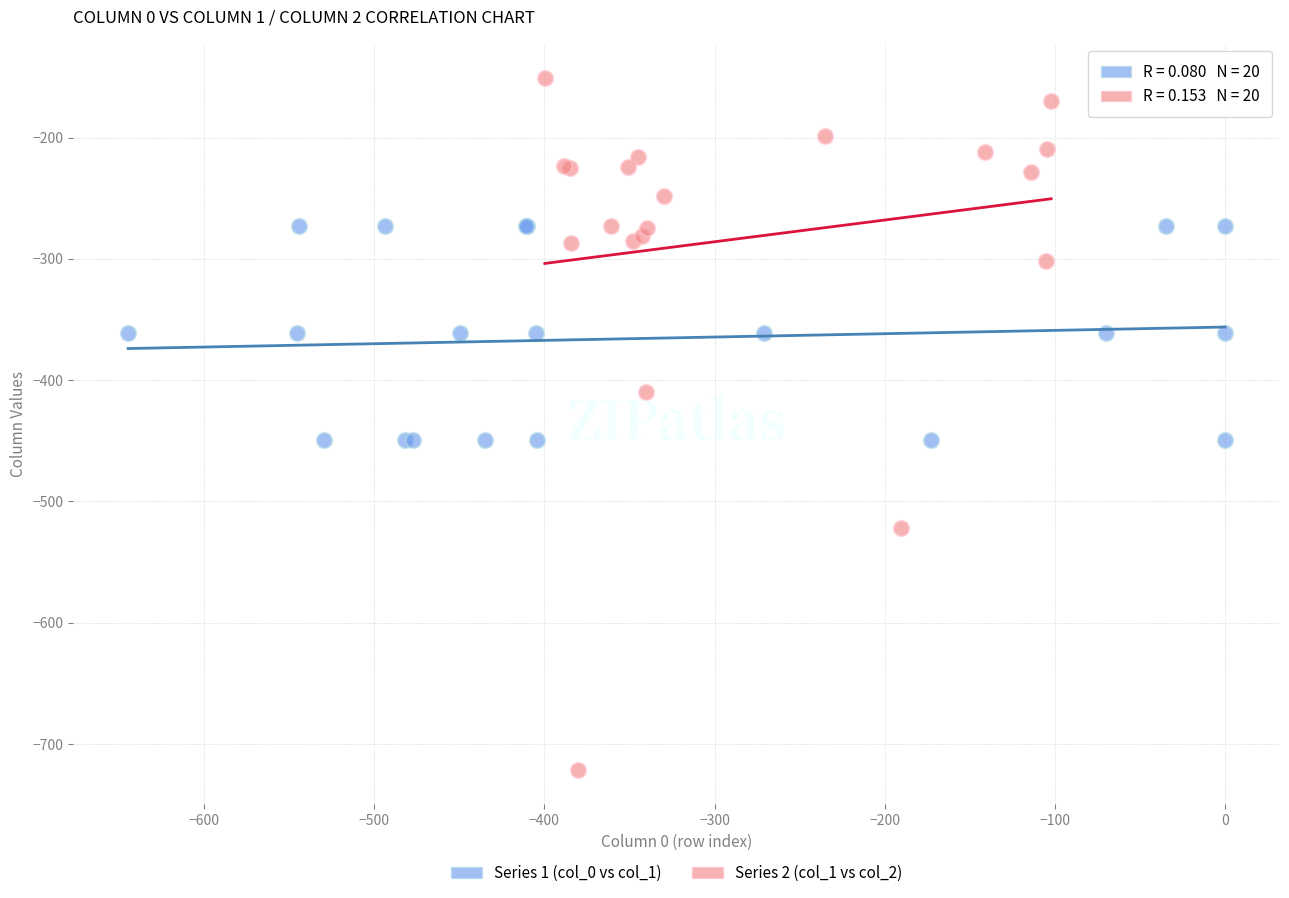

Which series has the widest spread of Y values?

Series 2 (col_1 vs col_2)